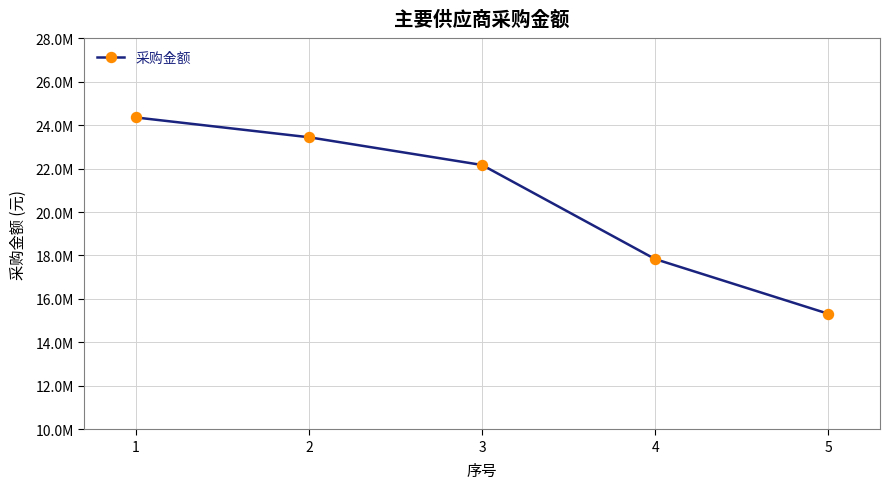

Reading left to right, extract all data points from this chart.

24352116.8	23441188.2	22164395.8	17835149.6	15318993.5